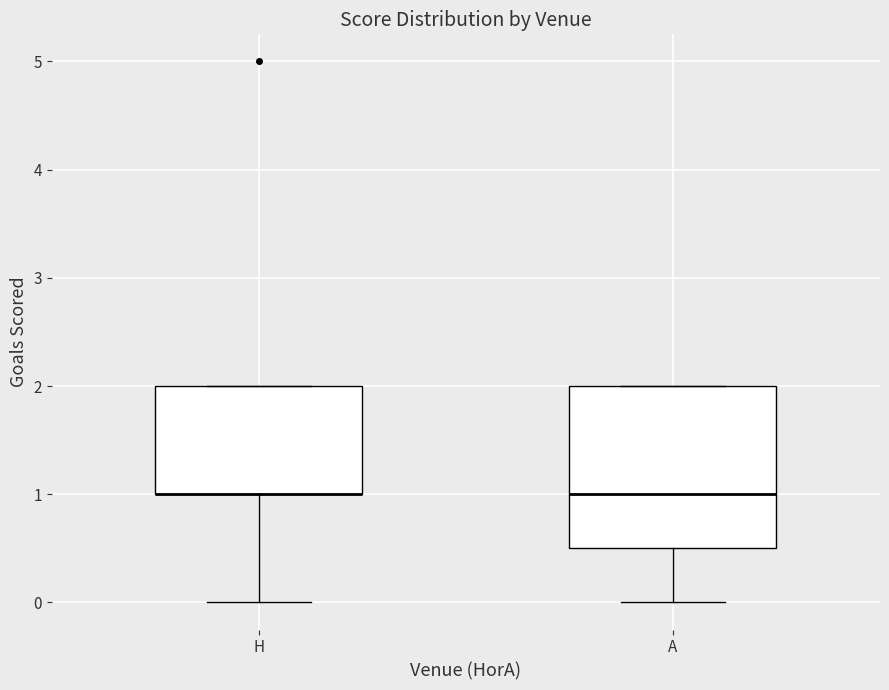

Reading left to right, read every box against the y-axis: the position of its median line, the range the box covers, and the ends of its whiskers. The values are not printed on the chart, so give them approximately, as read against the axis.

H: median 1.0 (drawn on the box's lower edge), box 1.0 to 2.0, whiskers 0.0 to 2.0
A: median 1.0, box 0.5 to 2.0, whiskers 0.0 to 2.0